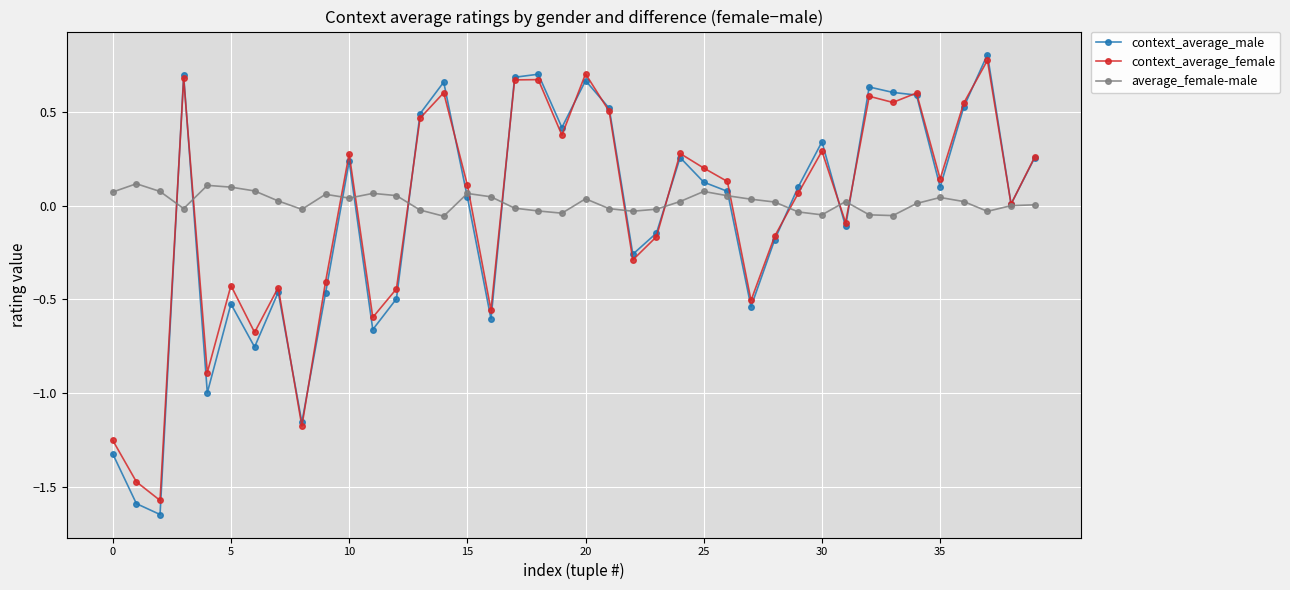

Is this an area chart (filled region under the line)?

No